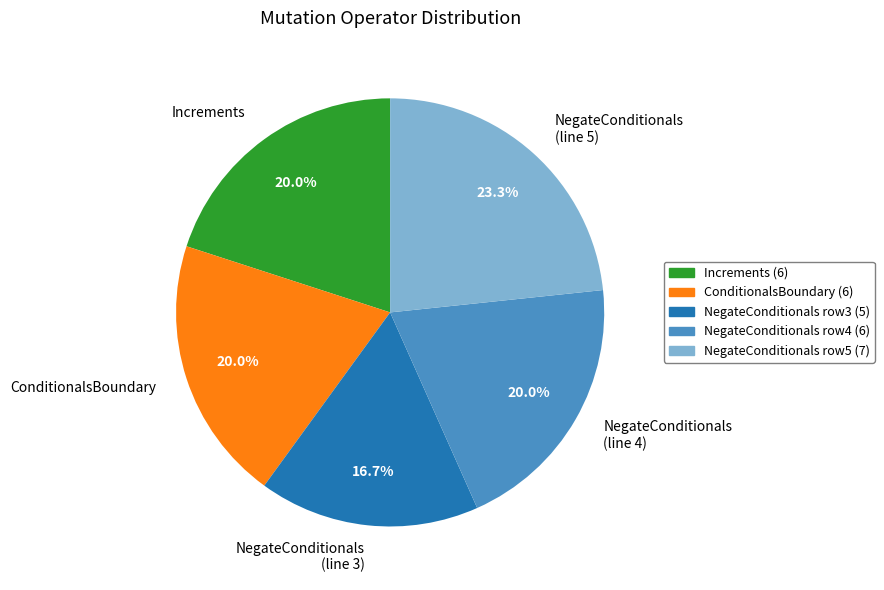

Approximately how many times larger is the value at ConditionalsBoundary compared to NegateConditionals (line 4)?

1.0